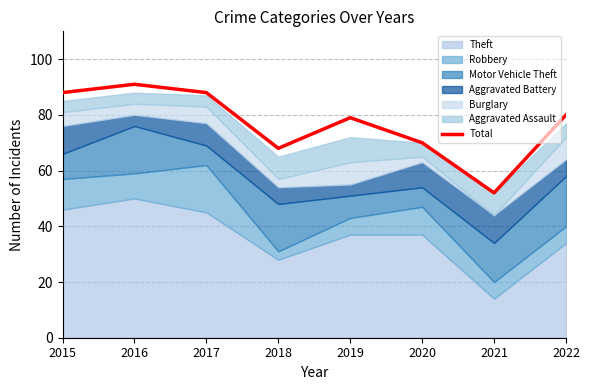

True or false: the data shows 11 at 2021.

False